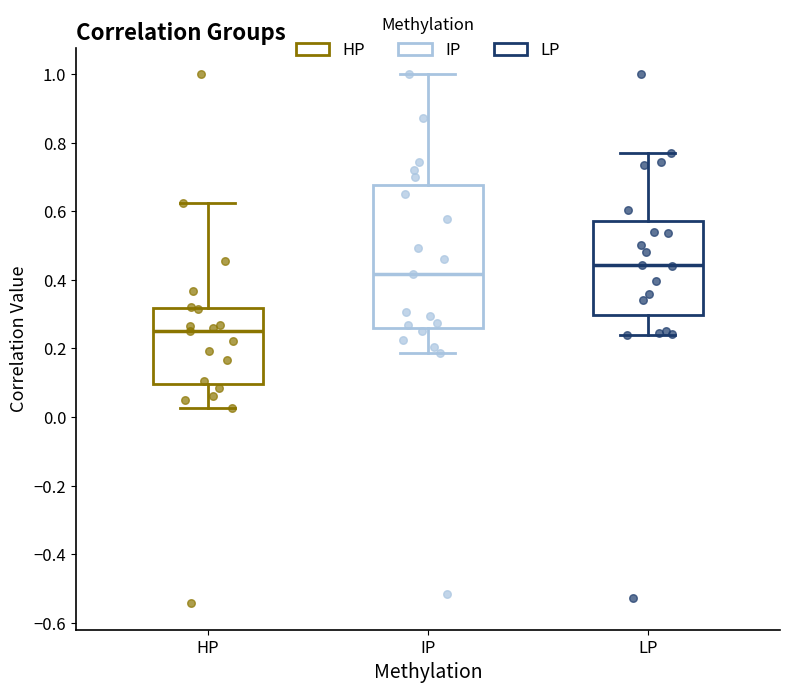

Where does the upper whisker of the box for LP end on the y-axis? The values are not printed on the chart, so give them approximately, as read against the axis.

0.76